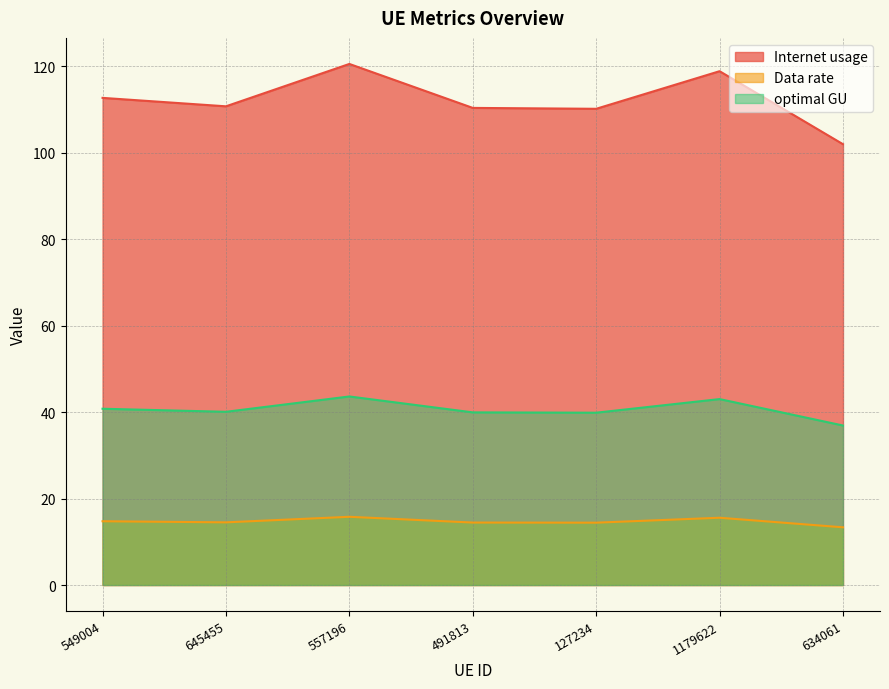

What is the label of the 5th point from the left?

127234